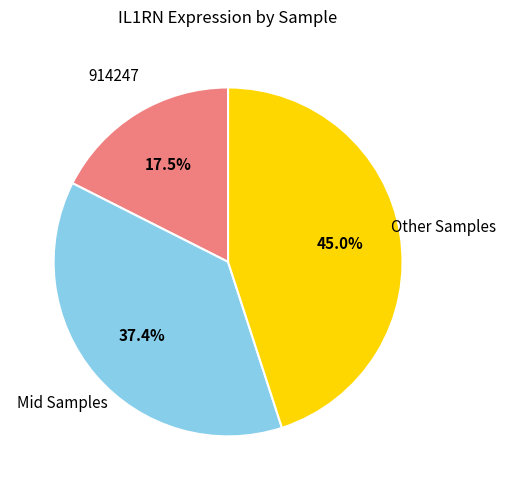

Is there a majority slice in this chart?

No